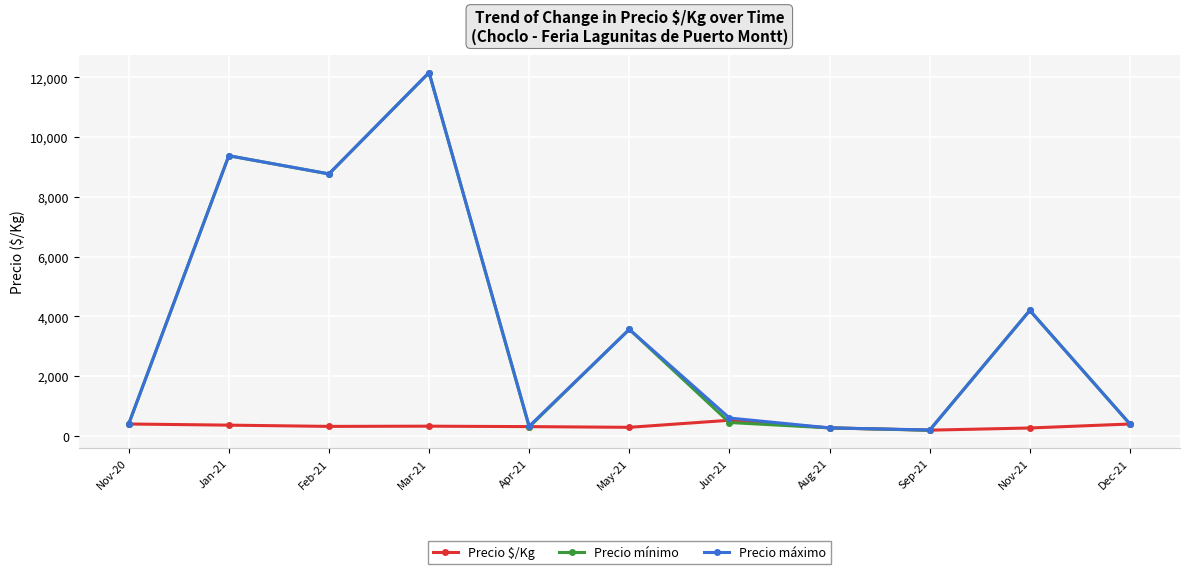

In Precio máximo, how many points are higher than both neighbors (excluding endpoints)?

4